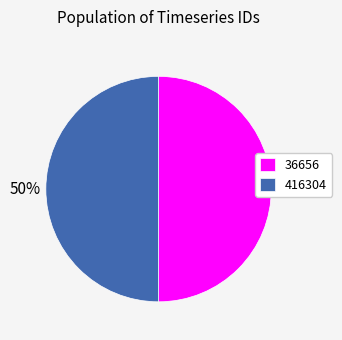

What percentage is the 36656 slice, to the nearest percent?

50%